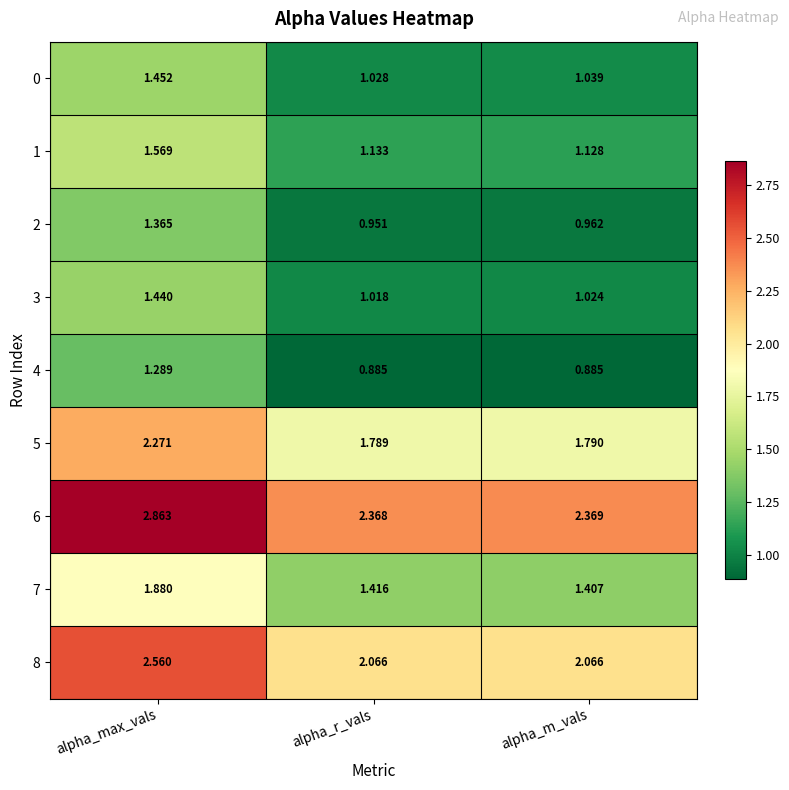

At which category is the sum across all series the highest?

alpha_max_vals